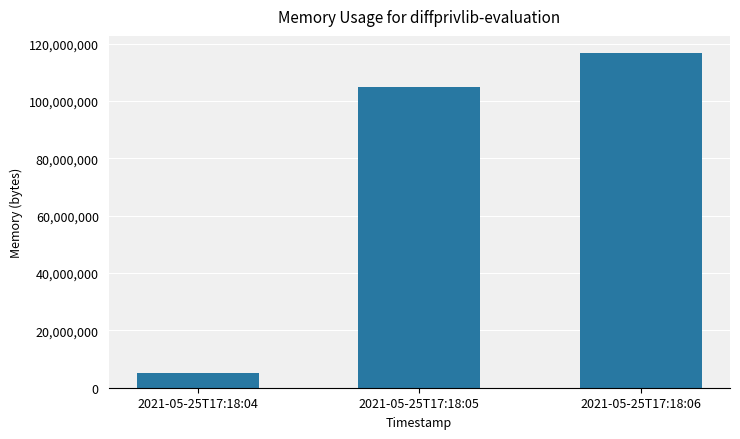

What is the value of the 1st bar from the left?

5308416